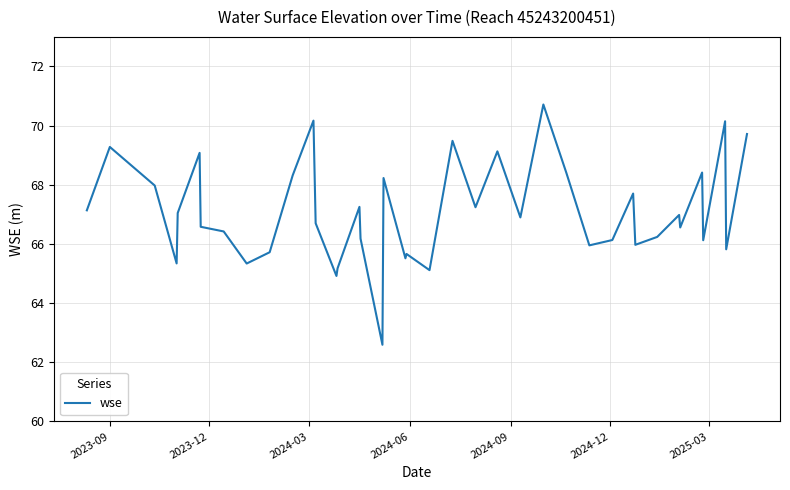

What is the average value?

67.1